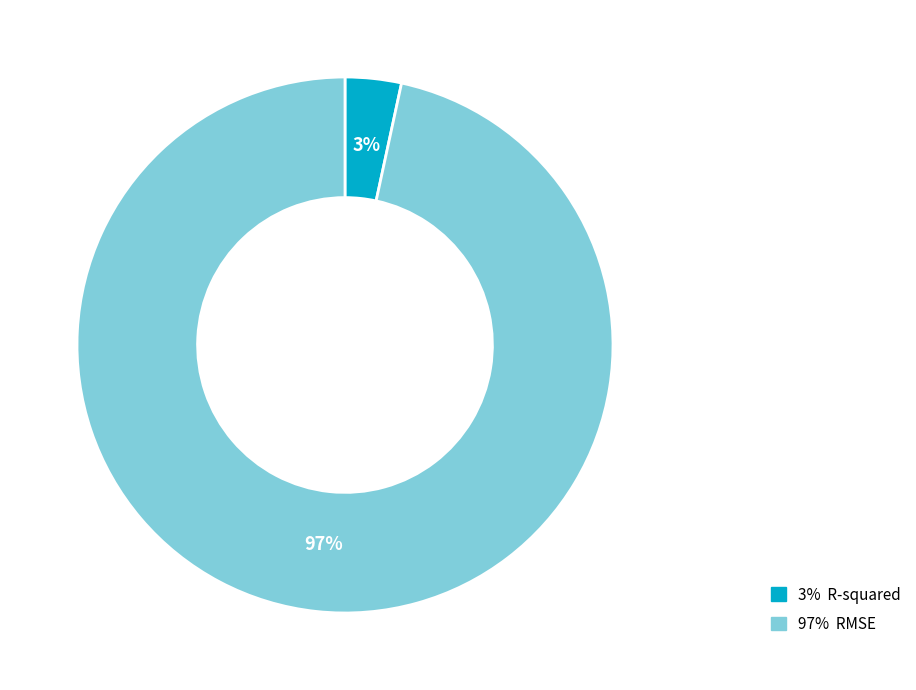

To the nearest percent, what is the average slice percentage?

50%